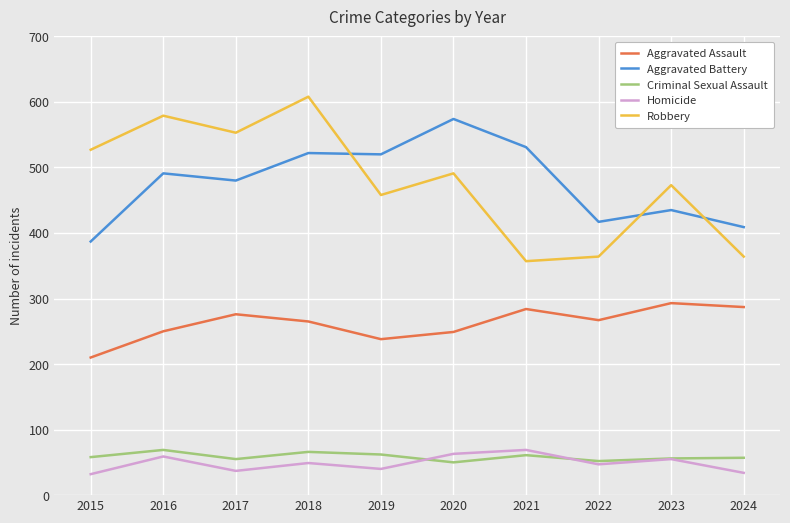

What is the greatest value displayed?

608